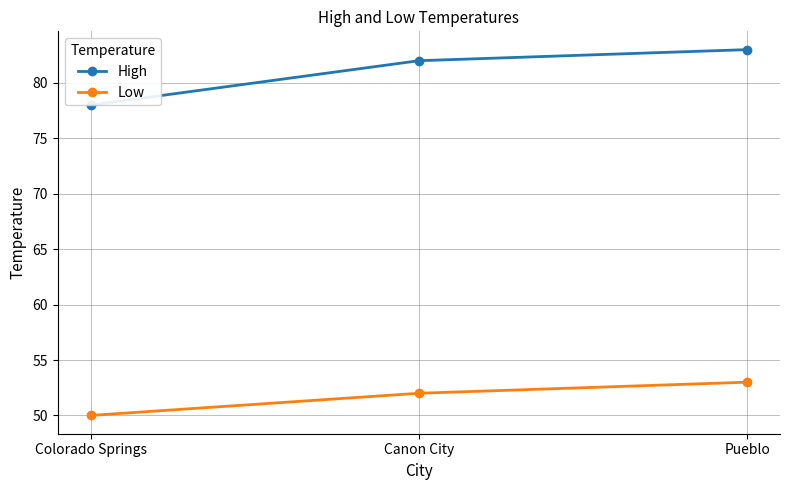

What is the total value across all series at Colorado Springs?

128